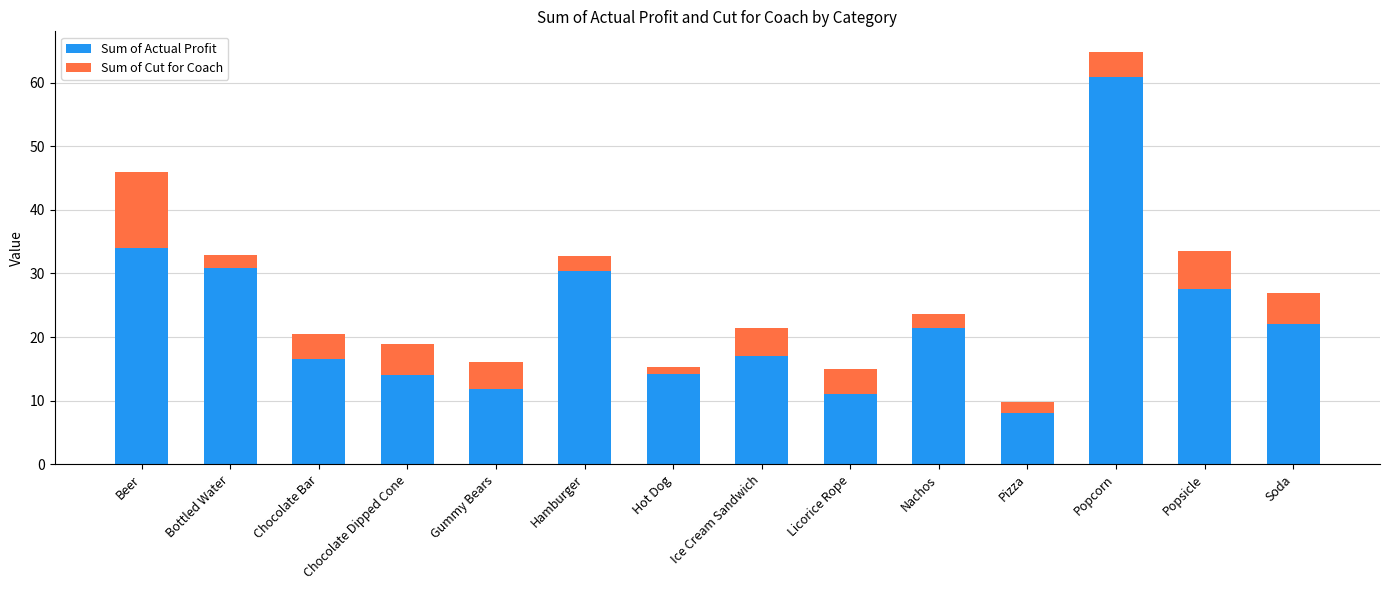

At which label is Sum of Actual Profit closest to 34?

Beer